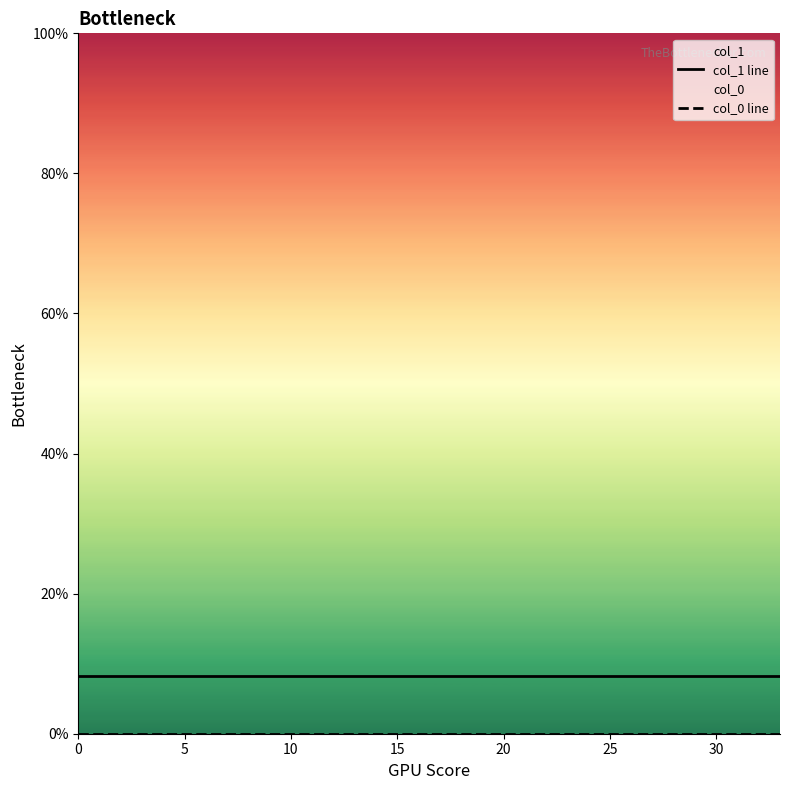

Which series changed the most between 0 and 10?

col_1 line